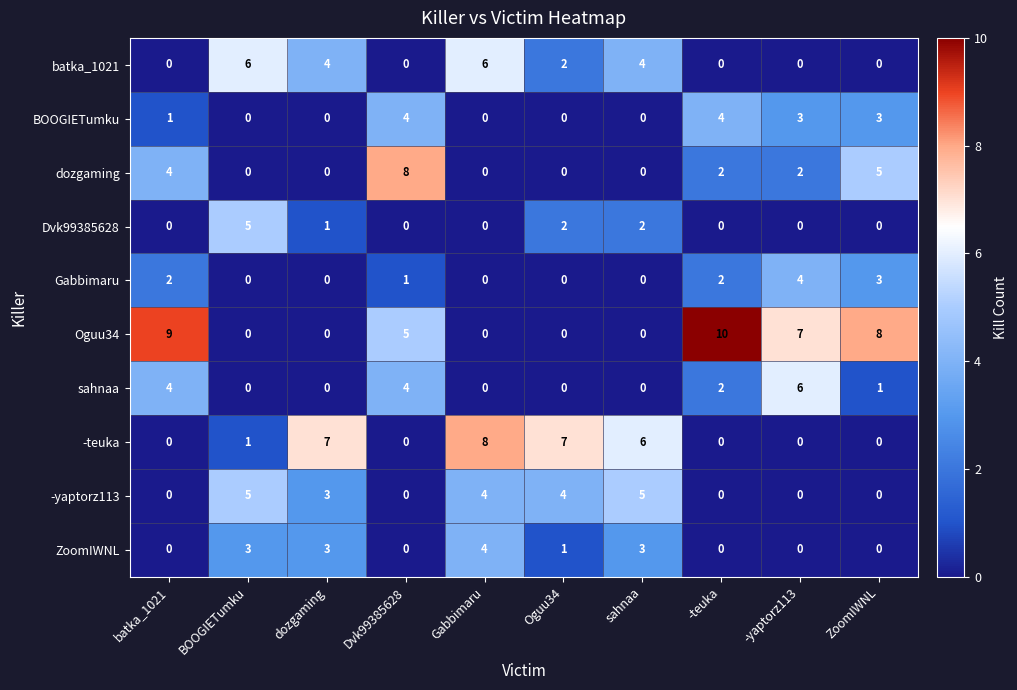

The value of -yaptorz113 at dozgaming is 5. True or false?

False